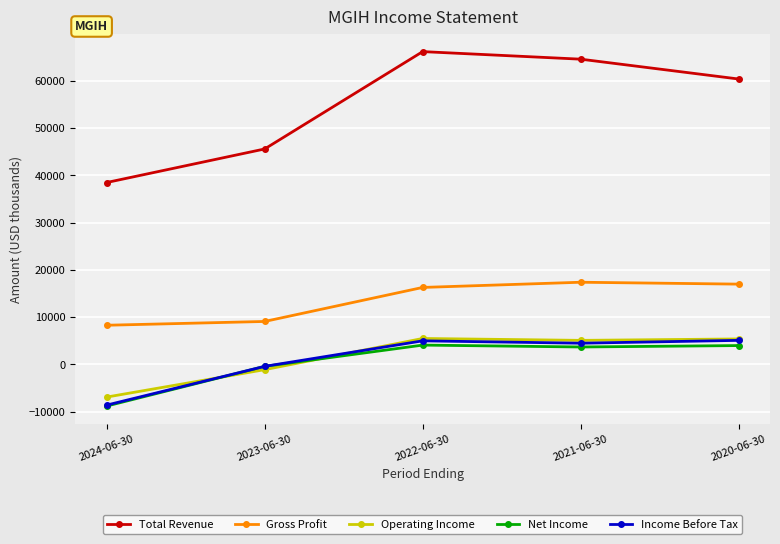

True or false: Income Before Tax has a value of -8600 at 2024-06-30.

True